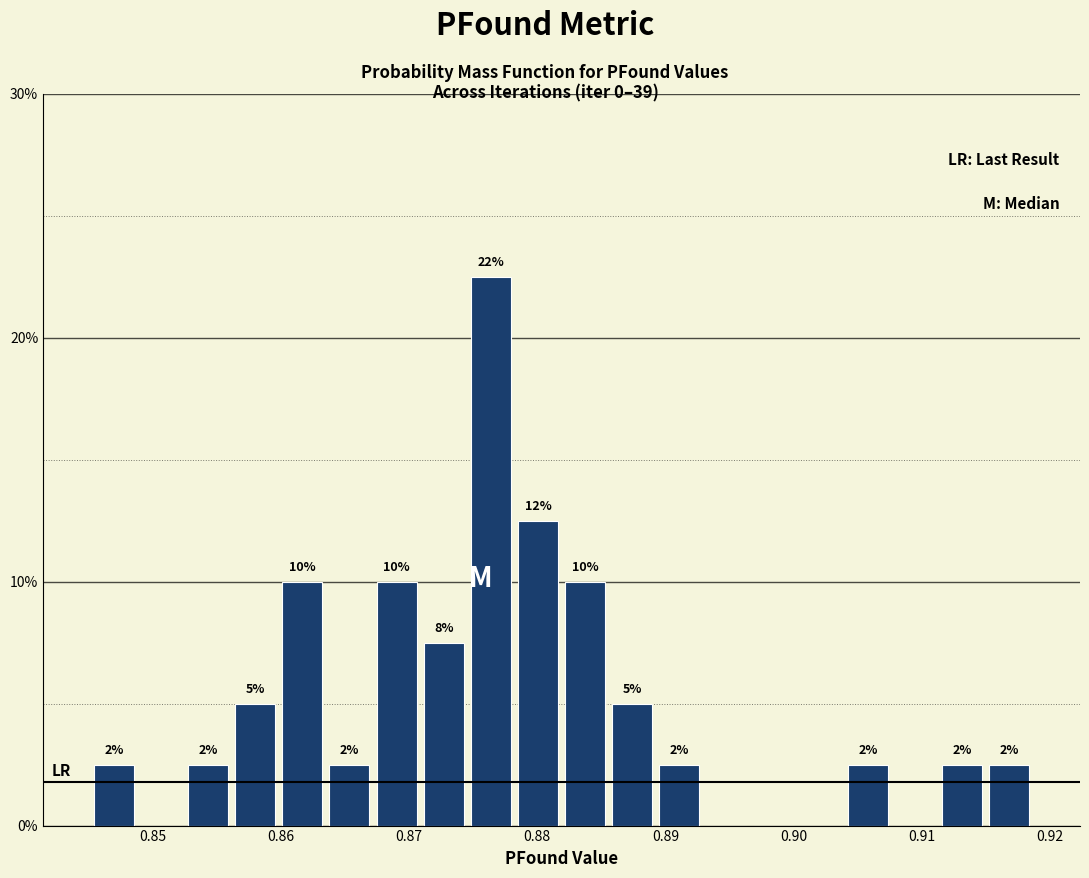

Around what value on the x-axis is the tallest bar? Give the approximate position of its centre, as read against the axis.

0.876